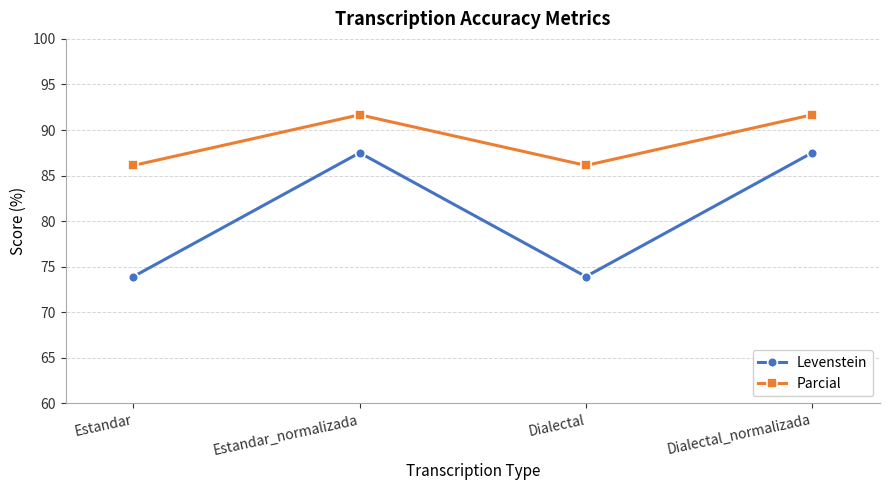

What are all the series names shown in the legend?

Levenstein, Parcial